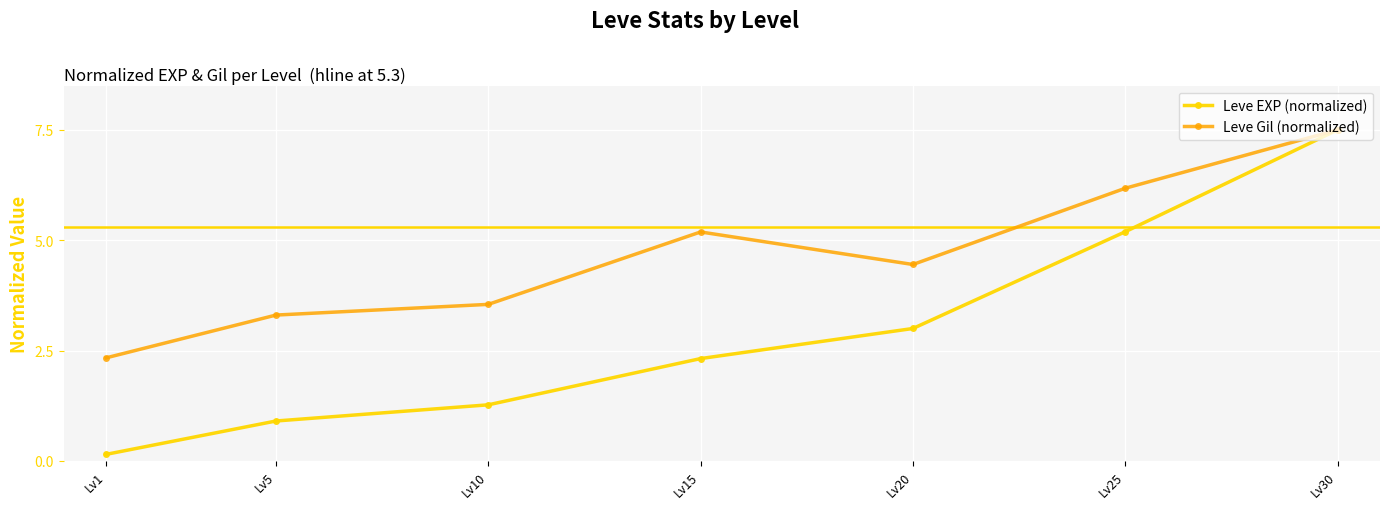

How many lines are shown in the chart?

2